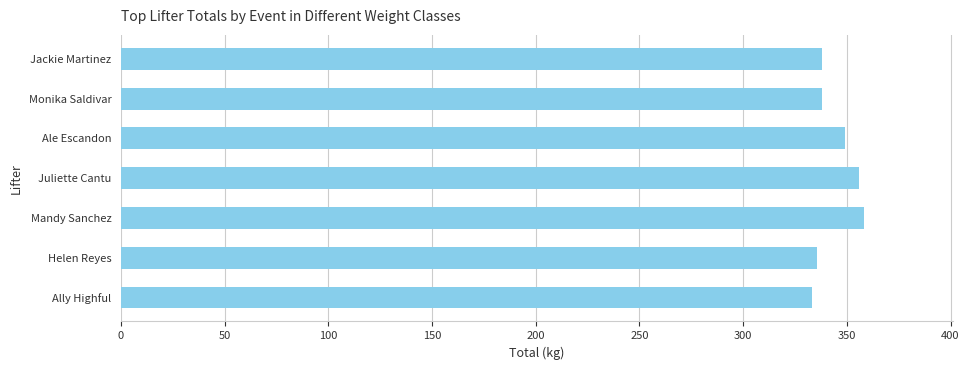

What is the ratio of the value at Helen Reyes to the value at Jackie Martinez?

1.0